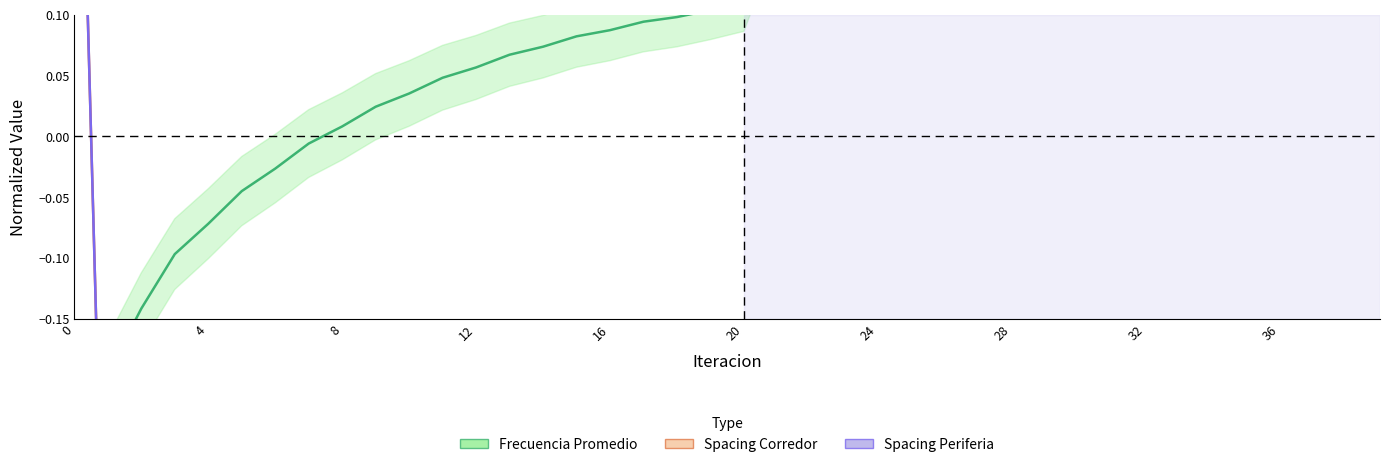

Between 22 and 16, which is larger?

22